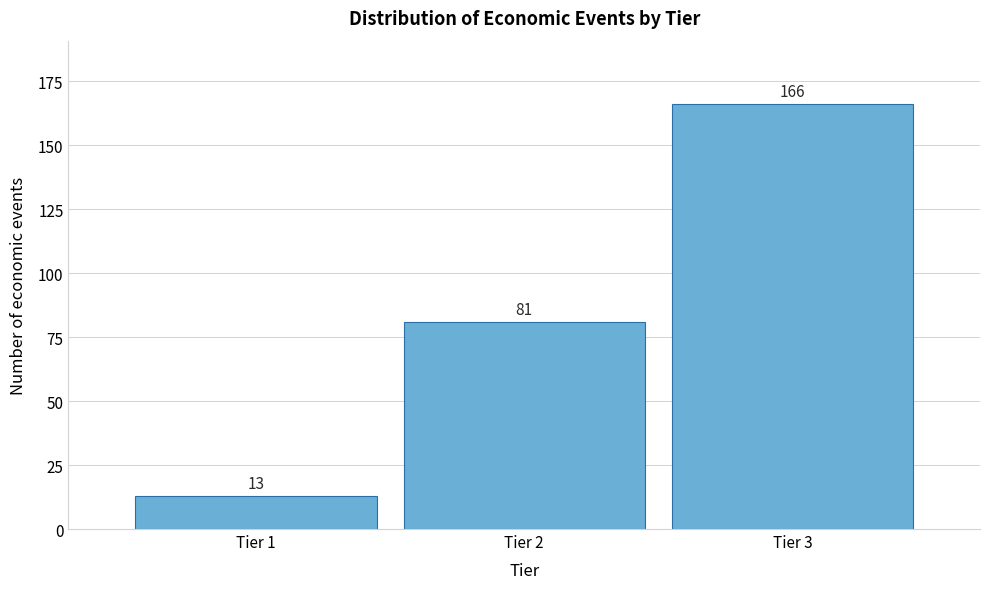

Reading left to right, transcribe all the data shown in this chart.

13	81	166